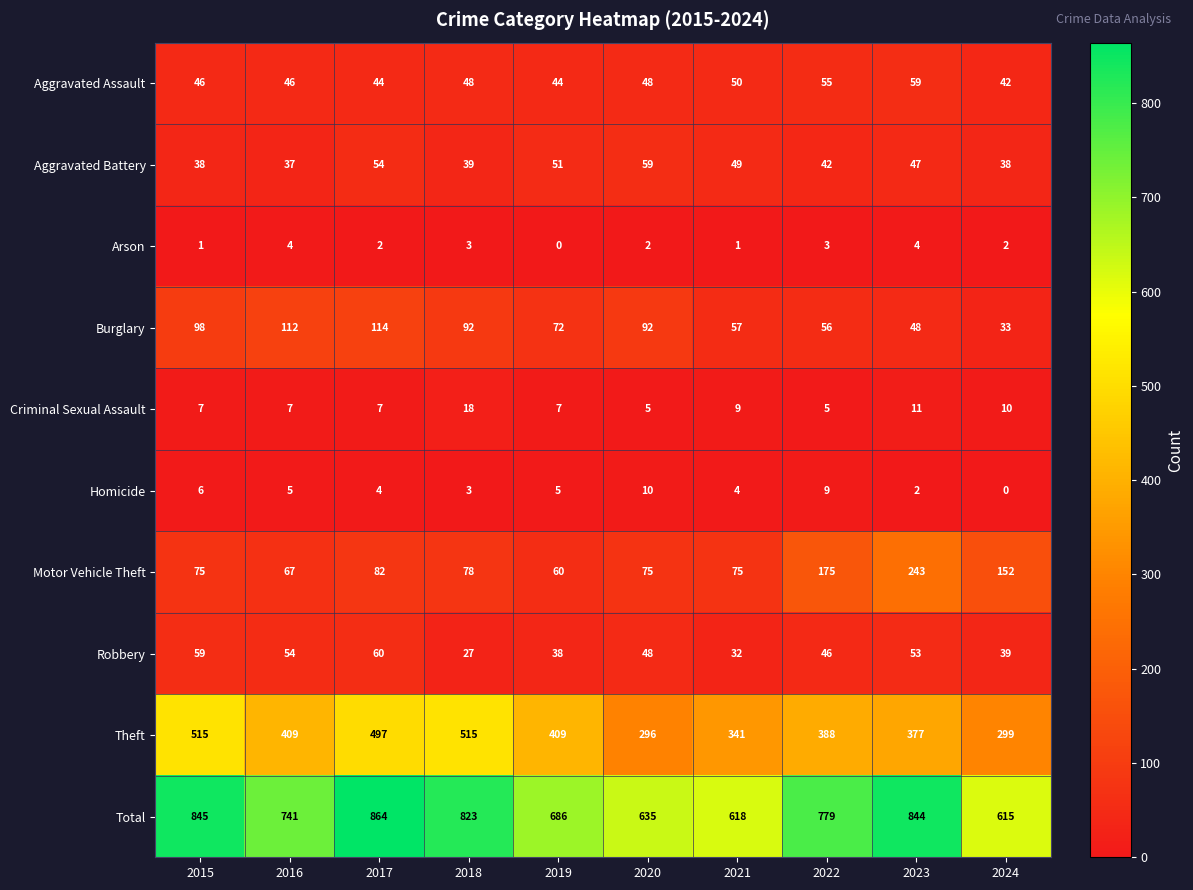

Which series has the largest range (max minus min)?

Total